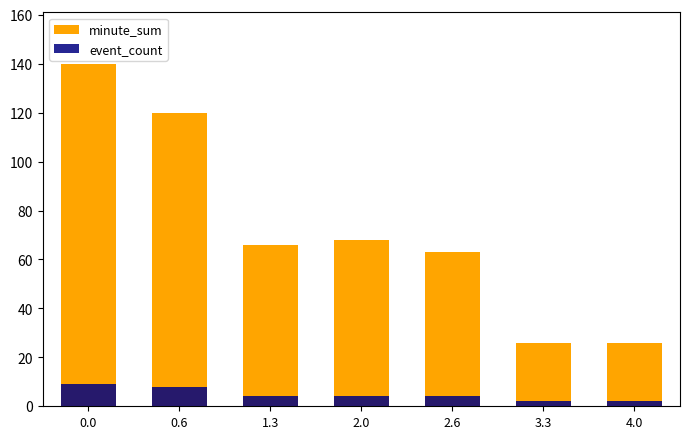

What value does the minute_sum series have at 3.3?

26